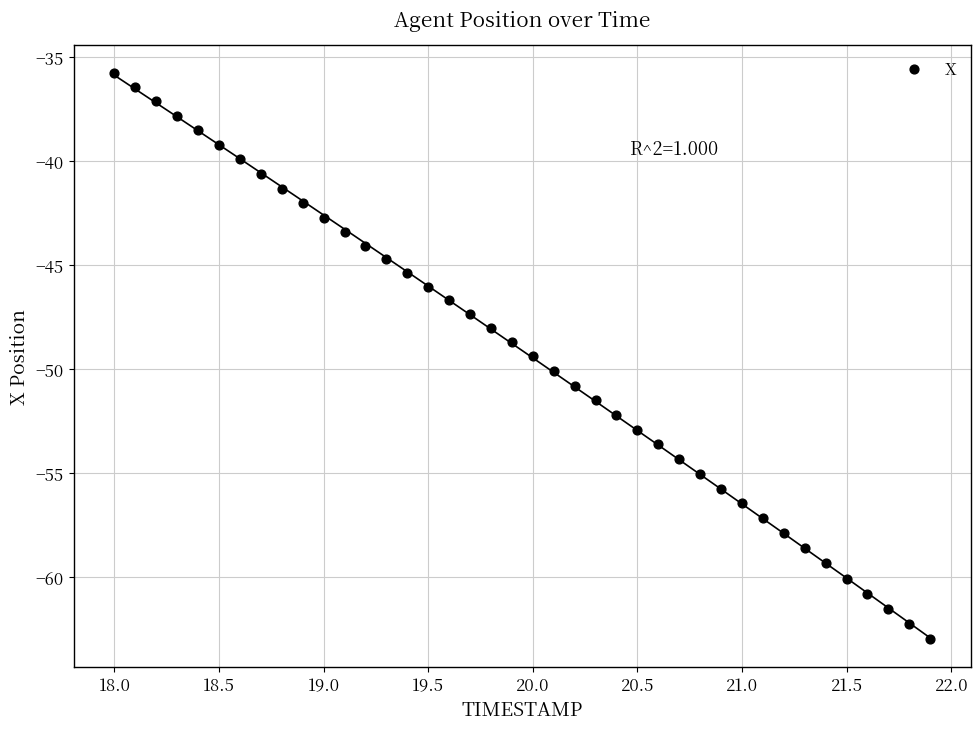

What is the range of Y values (max minus min)?

27.2